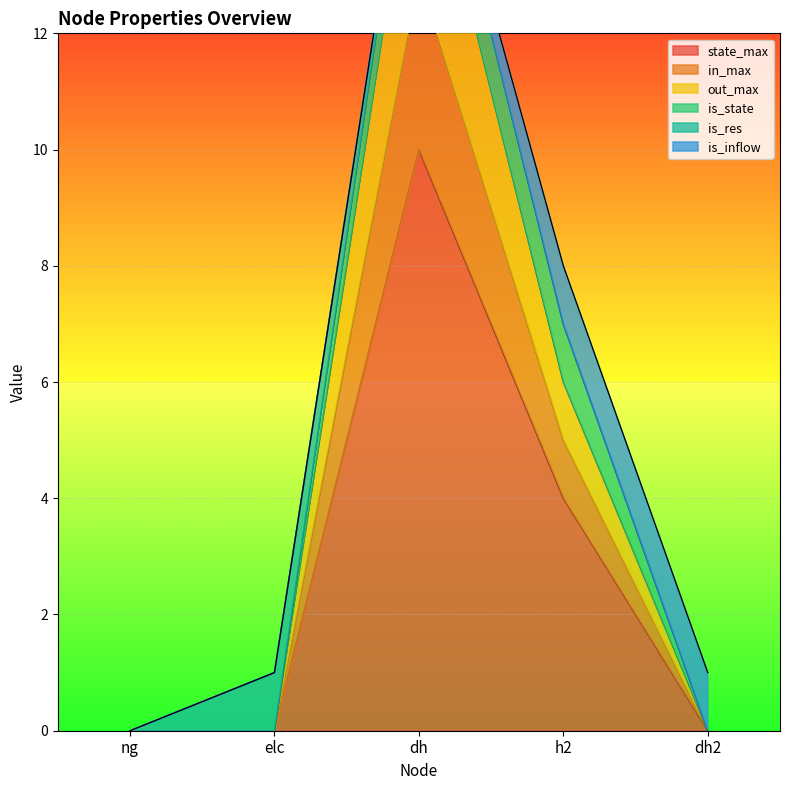

At which label does state_max reach its peak?

dh